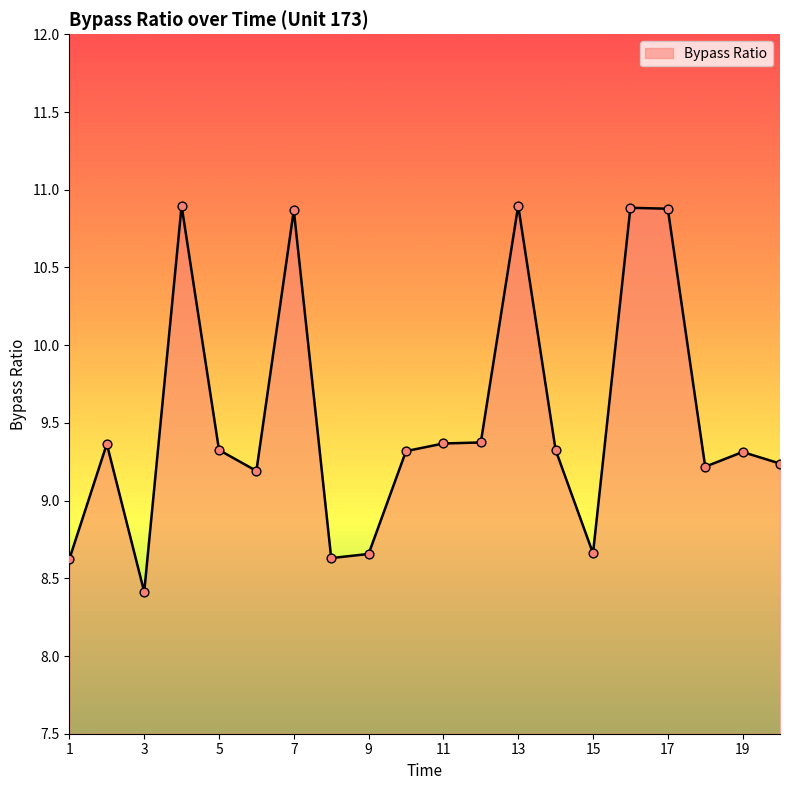

What is the difference between the maximum and minimum values?

2.5